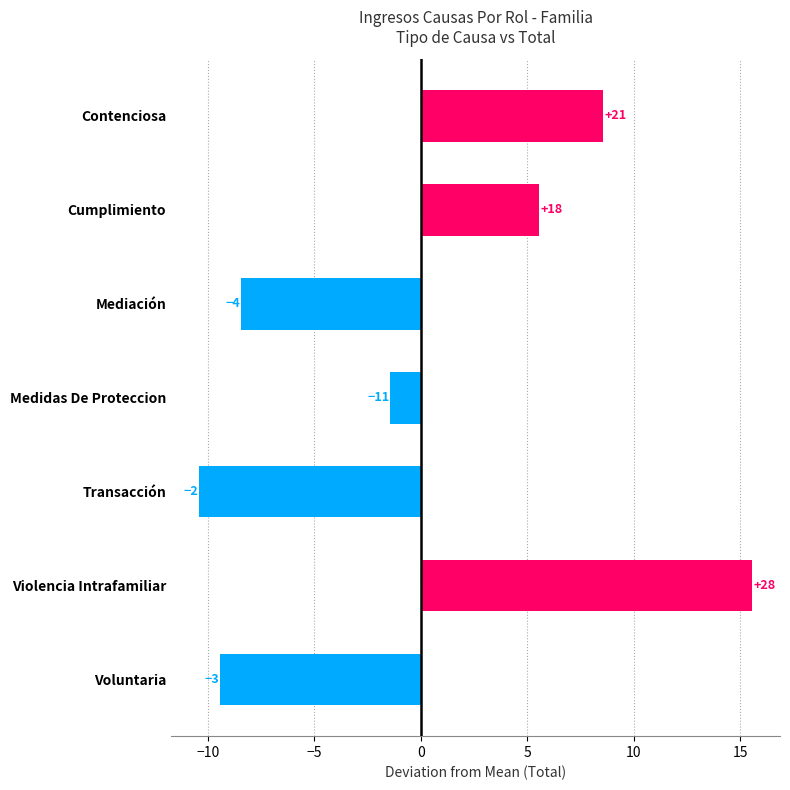

Does the chart contain any negative values?

Yes